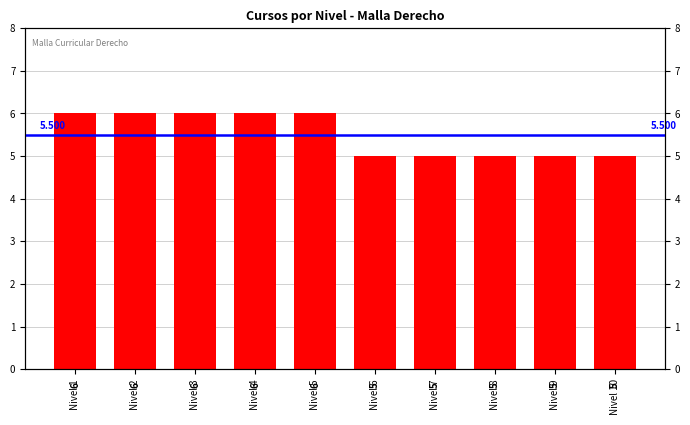

What is the maximum value shown in the chart?

6